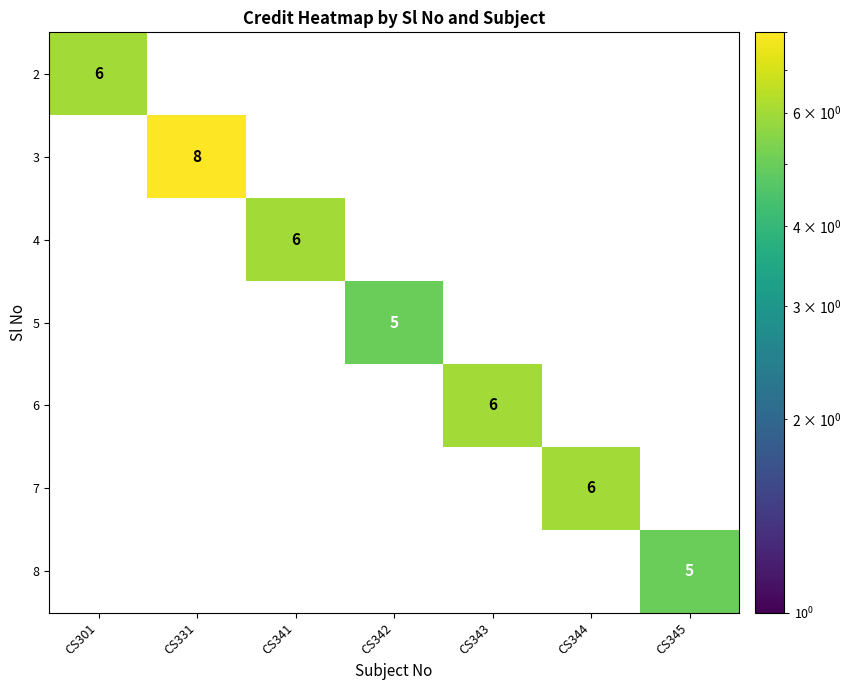

The value of 5 at CS342 is 5. True or false?

True